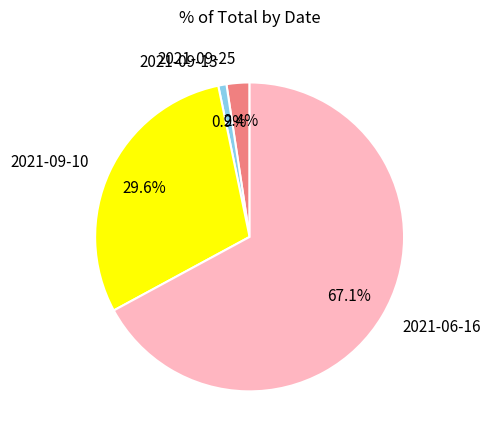

Rank the categories by value from highest to lowest.

2021-06-16, 2021-09-10, 2021-09-25, 2021-09-13